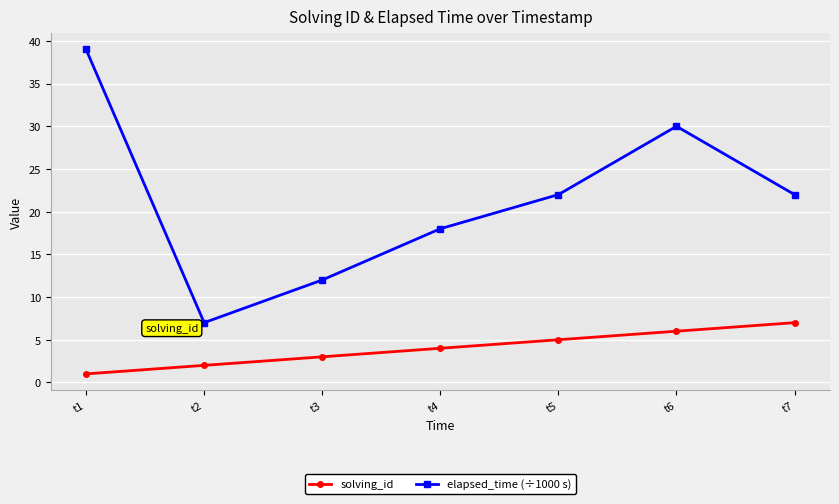

At t2, list the series in order from largest to smallest.

elapsed_time (÷1000 s), solving_id